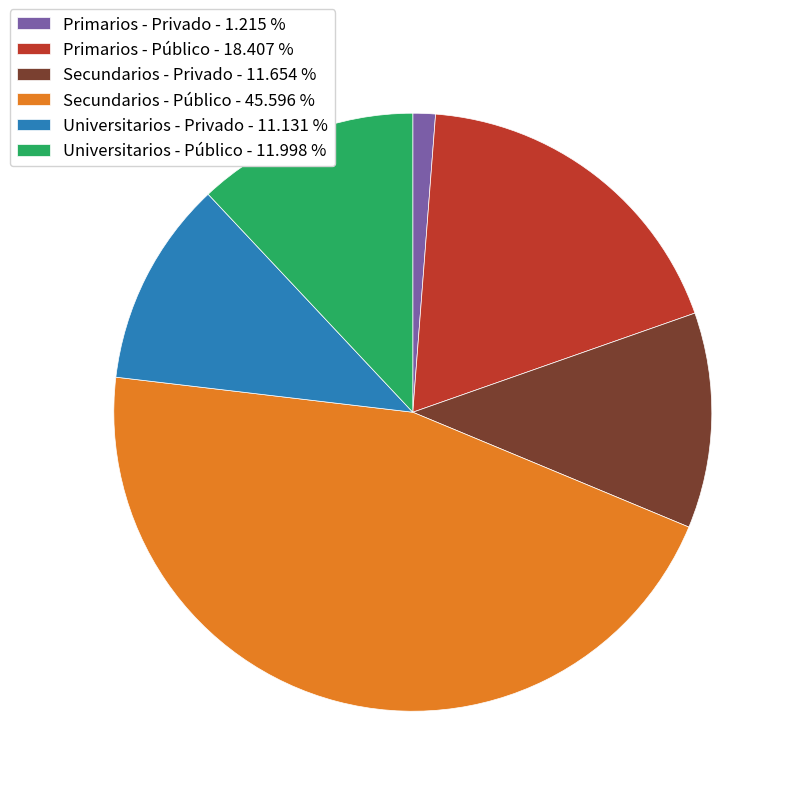

Is there a majority slice in this chart?

No